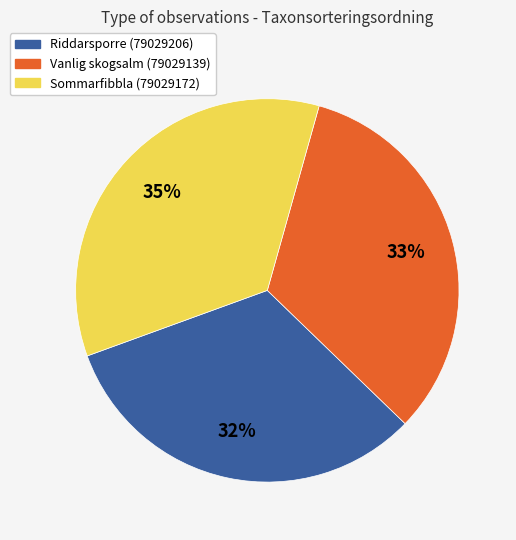

Rank the categories by value from lowest to highest.

Riddarsporre (79029206), Vanlig skogsalm (79029139), Sommarfibbla (79029172)